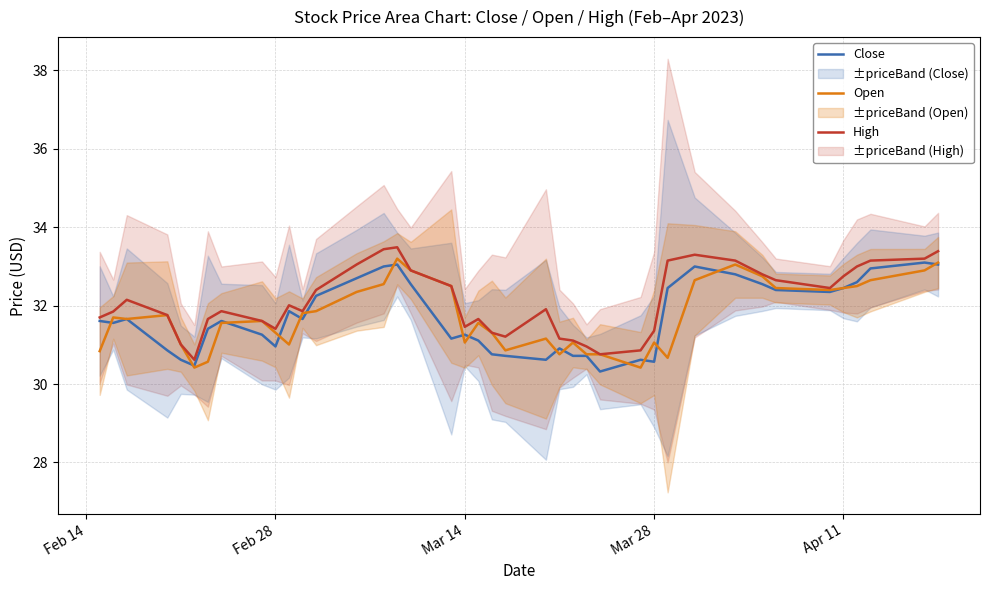

Does the chart display data point markers on the line(s)?

No